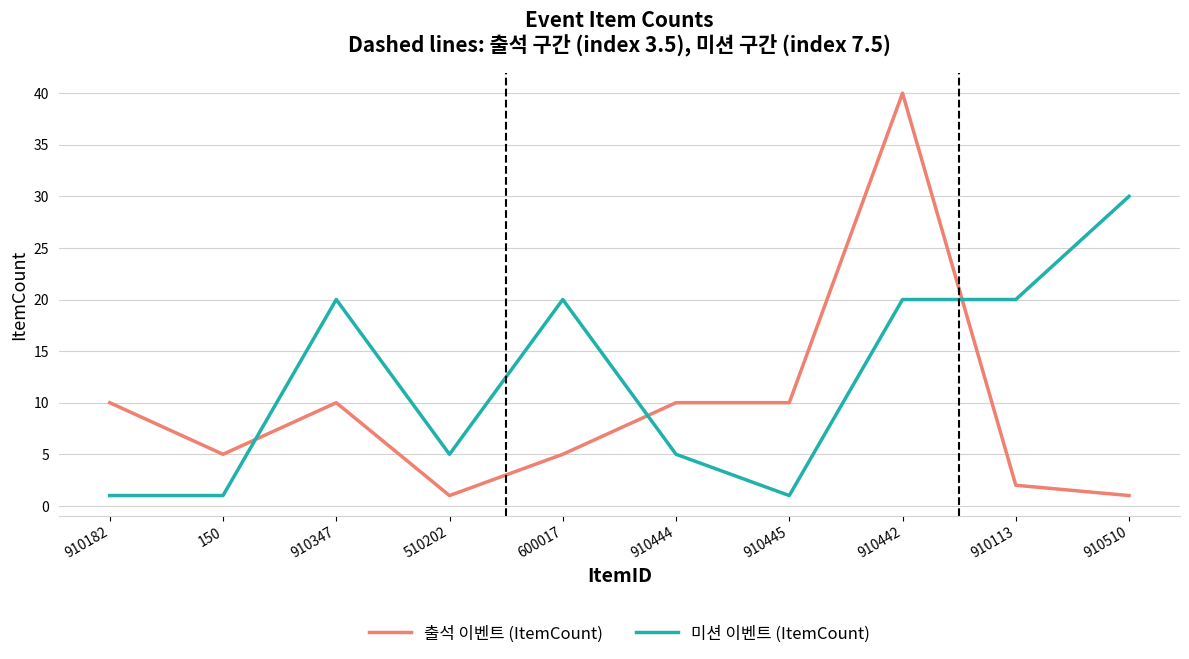

Reading left to right, list all the values displayed in this chart.

출석 이벤트 (ItemCount): 10	5	10	1	5	10	10	40	2	1
미션 이벤트 (ItemCount): 1	1	20	5	20	5	1	20	20	30